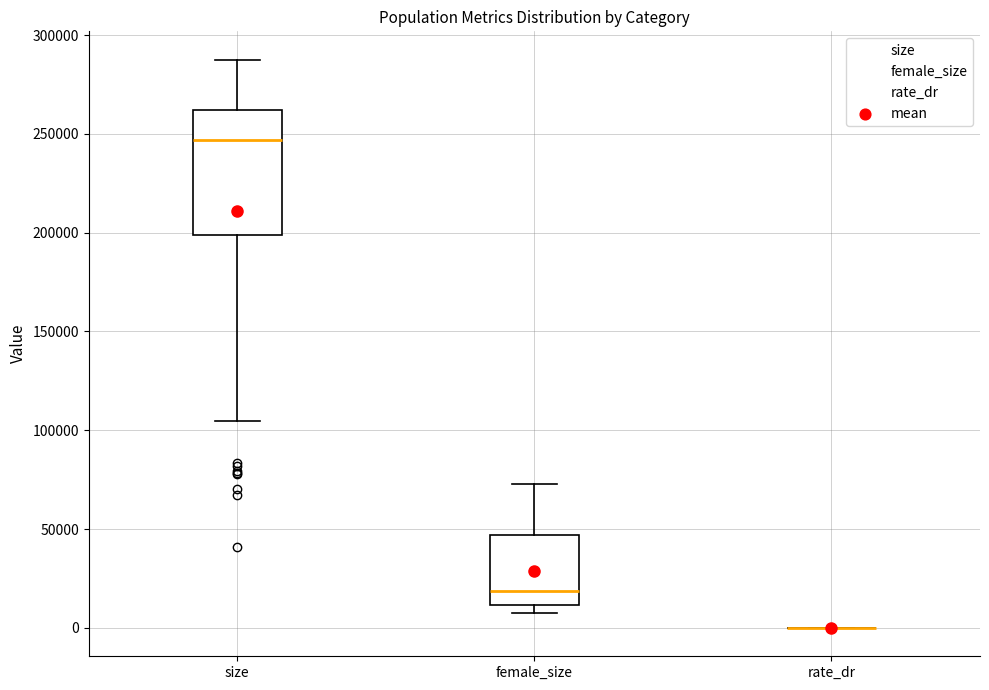

Reading left to right, read every box against the y-axis: the position of its median line, the range the box covers, and the ends of its whiskers. The values are not printed on the chart, so give them approximately, as read against the axis.

size: median 245000, box 200000 to 260000, whiskers 105000 to 285000
female_size: median 20000, box 10000 to 45000, whiskers 5000 to 75000
rate_dr: box collapsed to a line at 0, whiskers 0 to 0